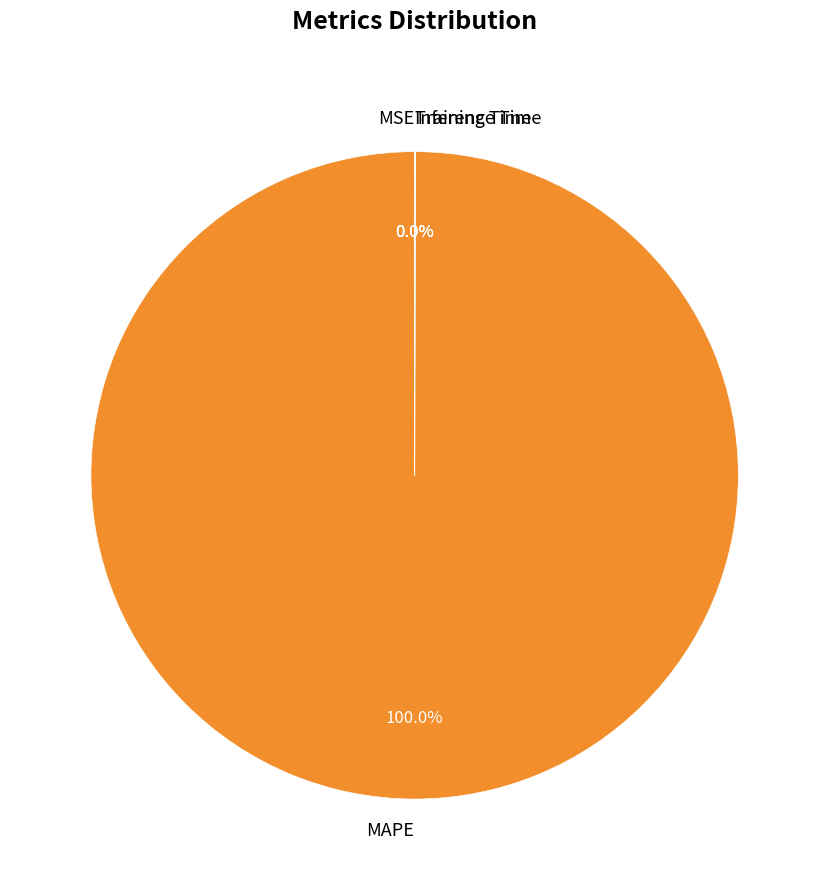

Which category has the biggest portion of the pie?

MAPE